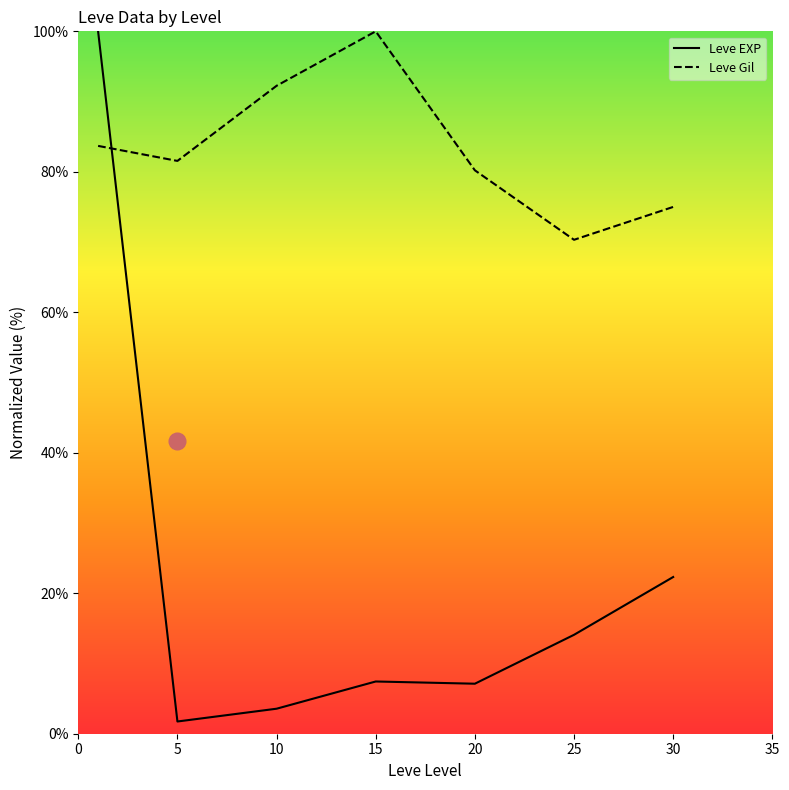

How many distinct data groups are displayed?

2